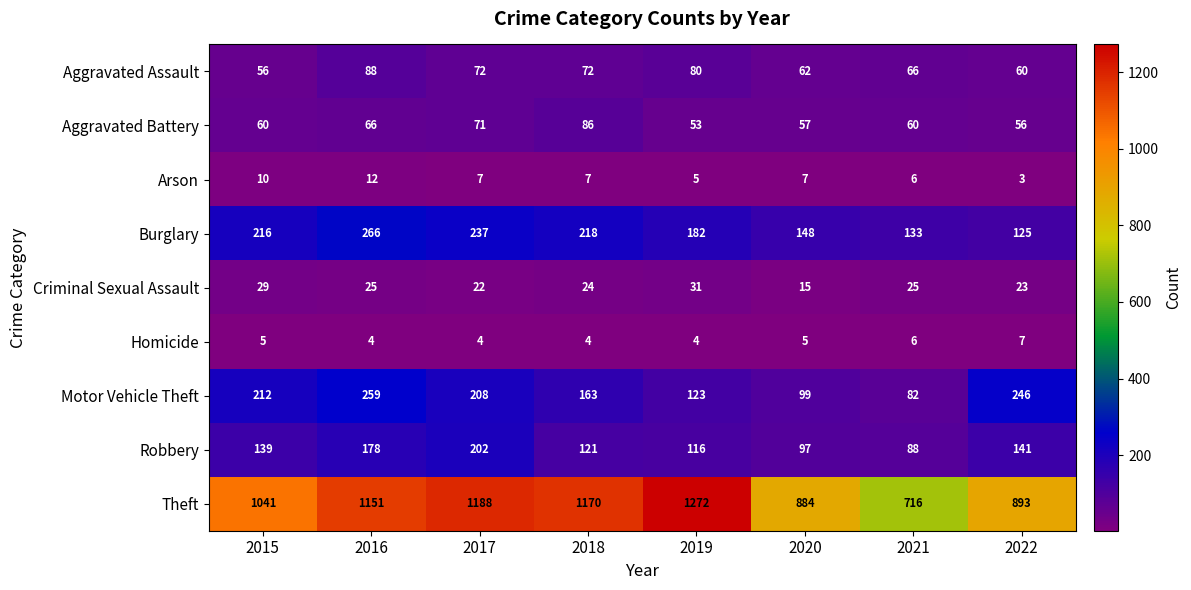

What is the minimum value for Homicide?

4